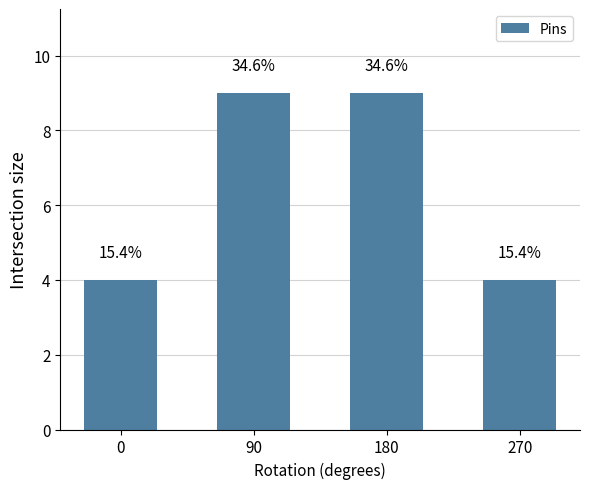

Are the bars horizontal?

No